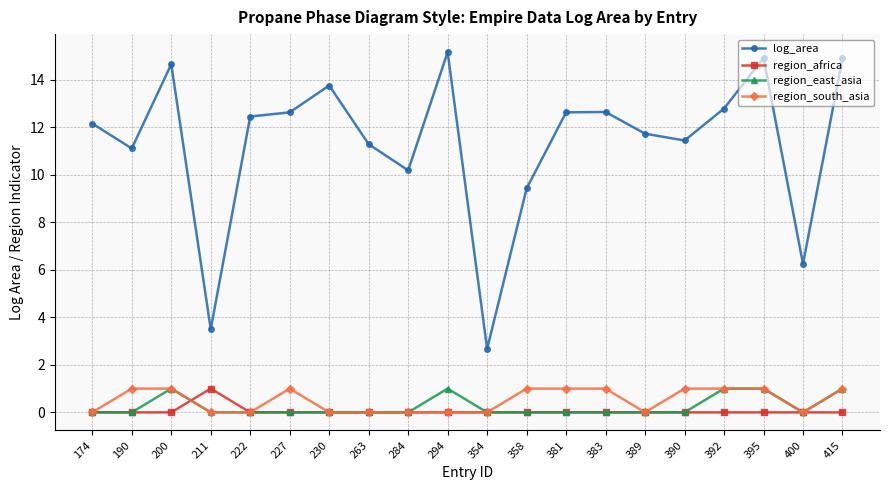

True or false: region_africa has more than 0 points higher than both neighbors.

True